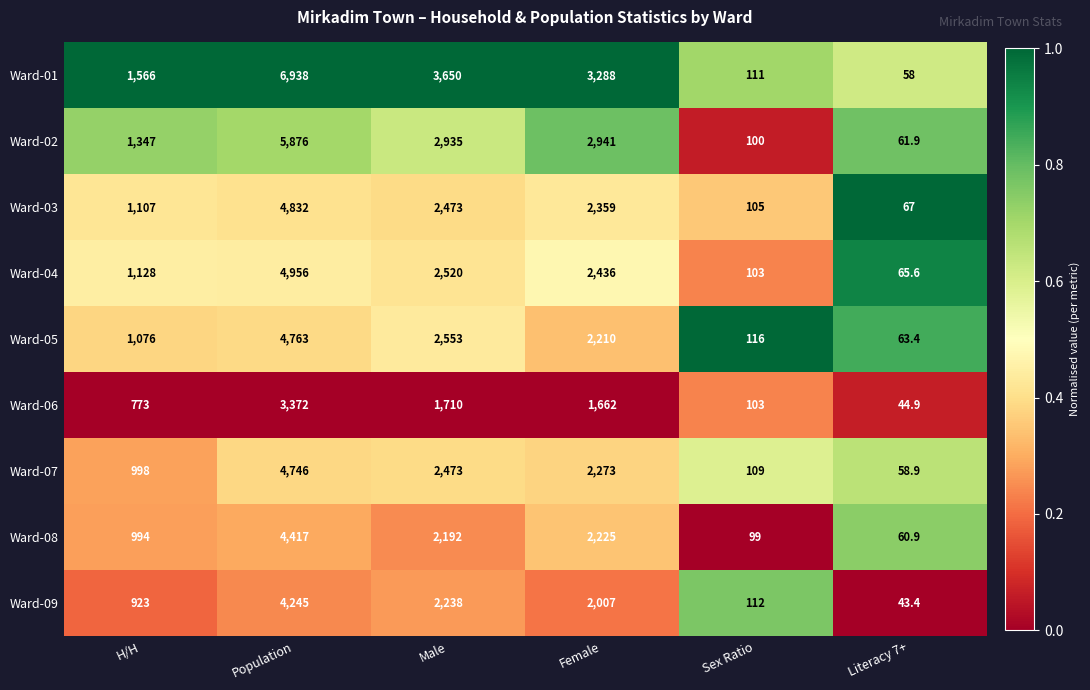

True or false: Ward-09 has a value of 470.0 at Female.

False